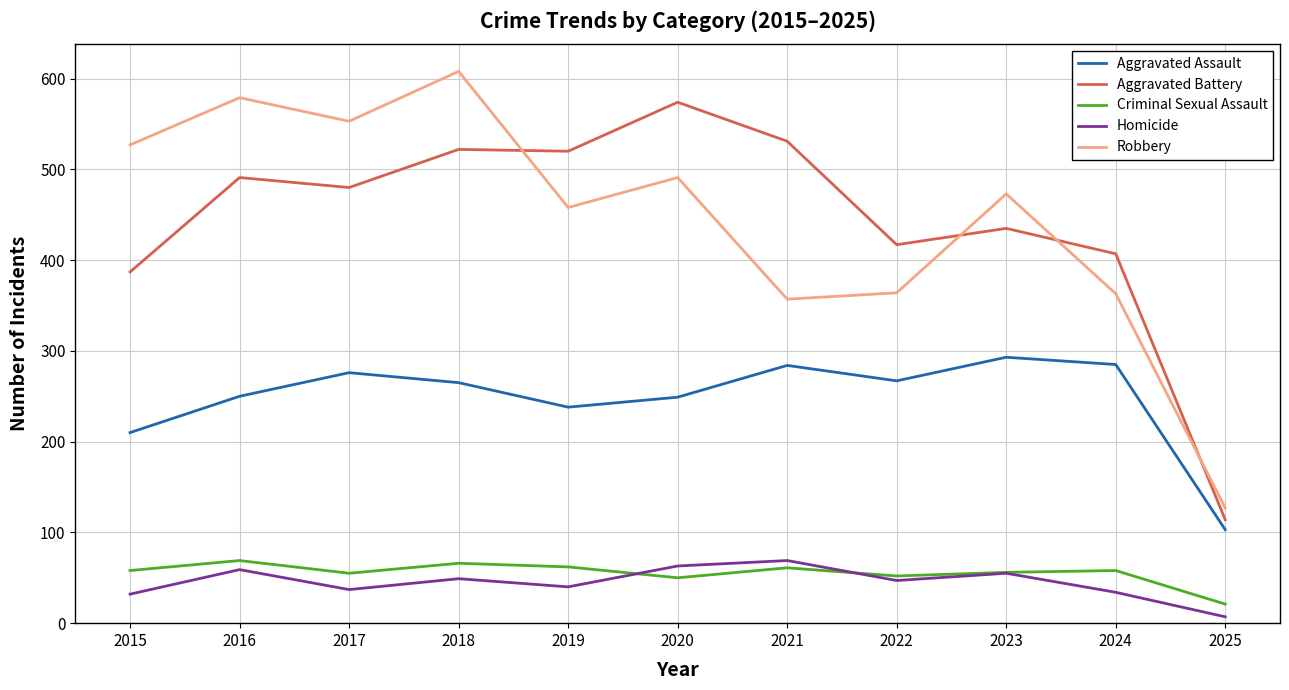

What is the difference between the highest and lowest values at 2020?

524